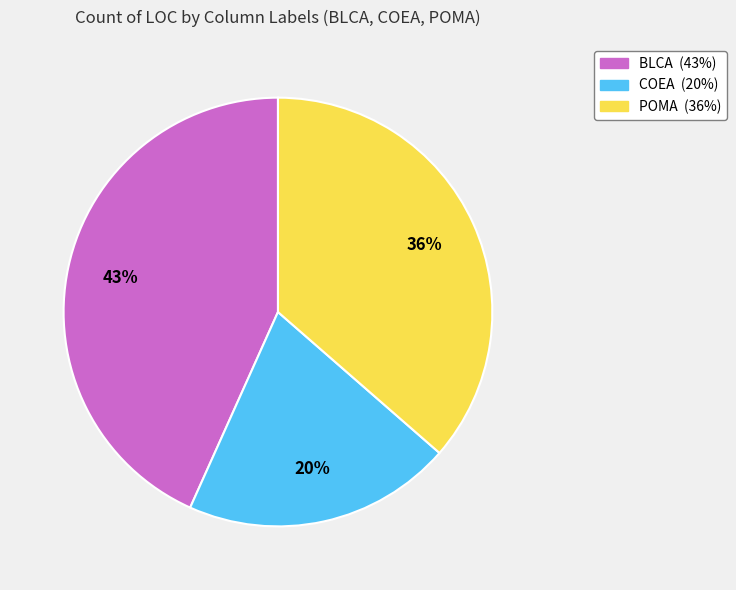

Which has a higher value, COEA or BLCA?

BLCA